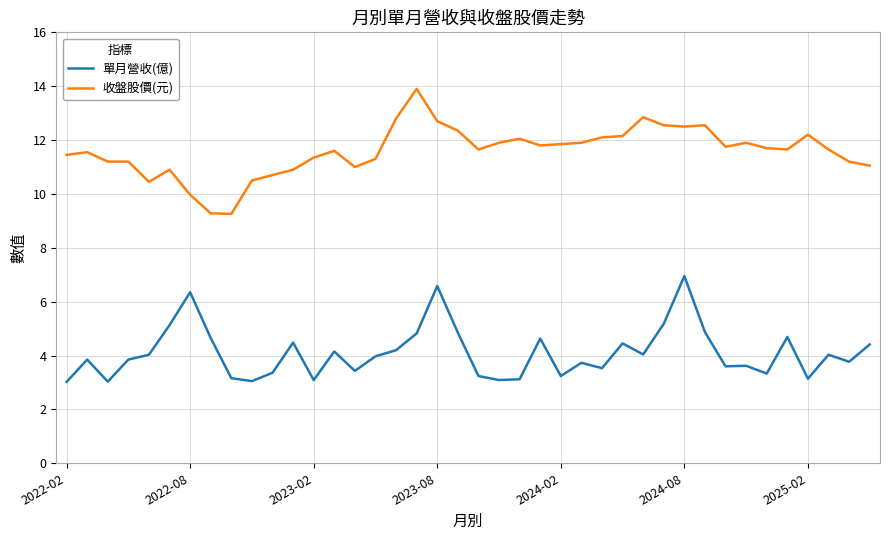

Which series has the largest range (max minus min)?

收盤股價(元)